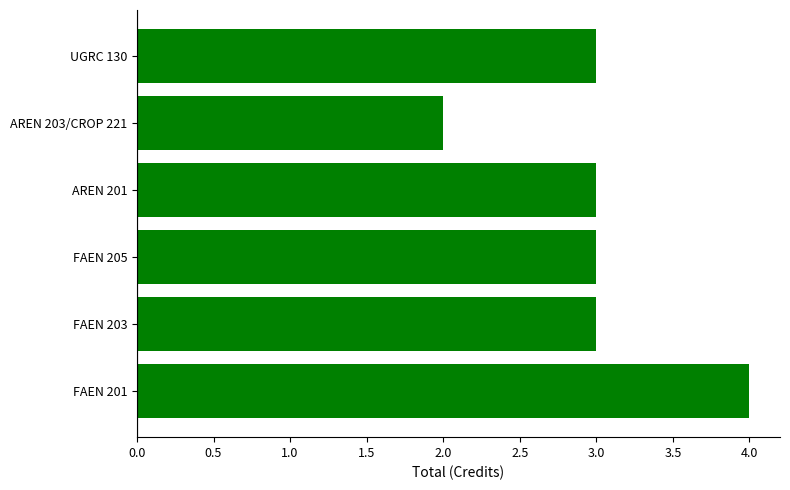

What is the average value?

3